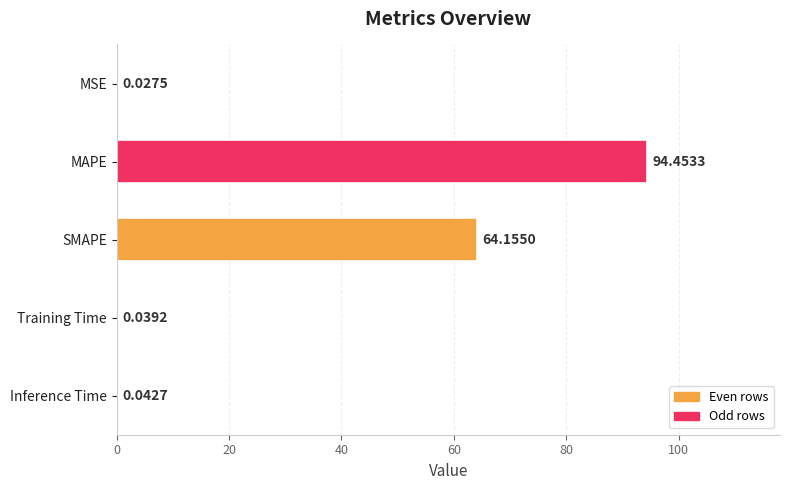

What is the sum of all values?

158.7